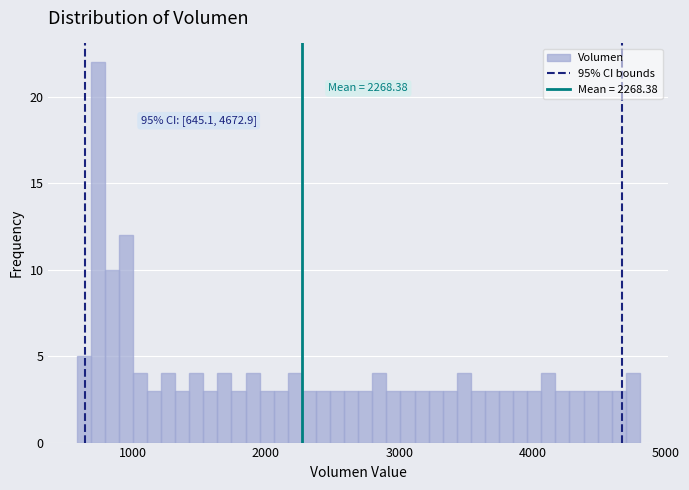

Around what value on the x-axis is the tallest bar? Give the approximate position of its centre, as read against the axis.

700